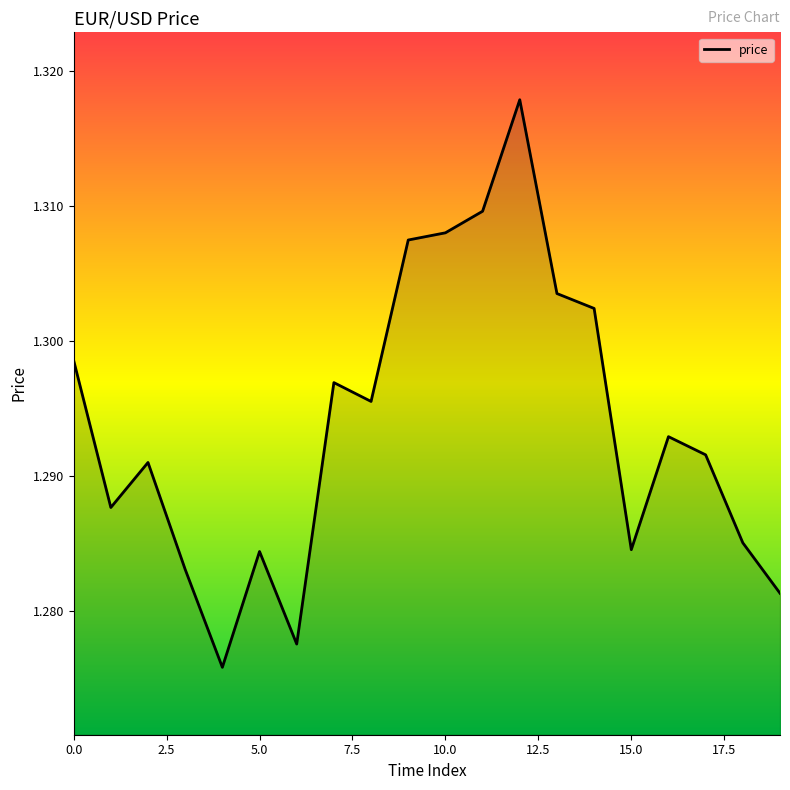

Does the chart have visible grid lines?

No